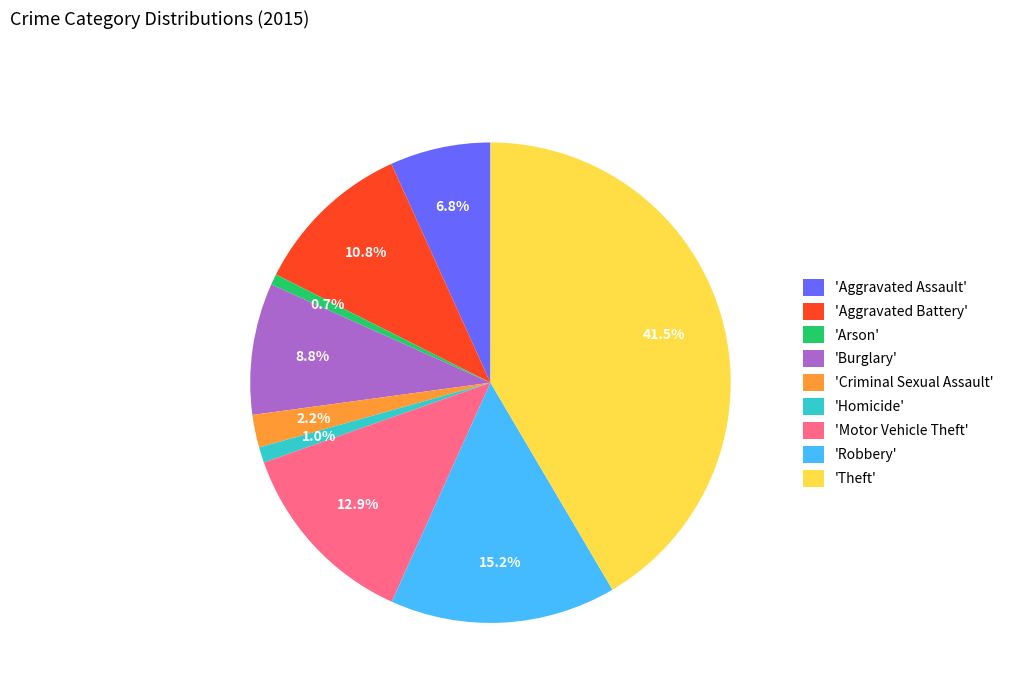

Approximately how many times larger is the value at 'Burglary' compared to 'Aggravated Assault'?

1.3